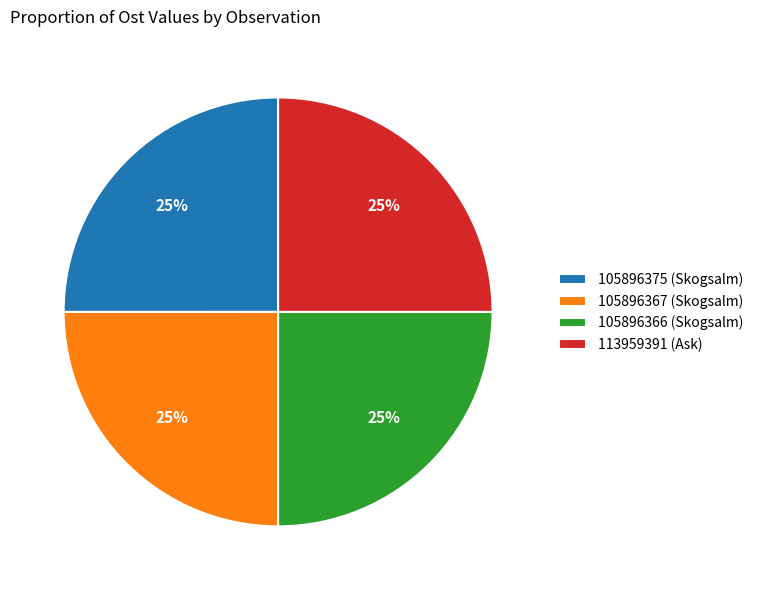

What percentage is the 105896366 (Skogsalm) slice, to the nearest percent?

25%